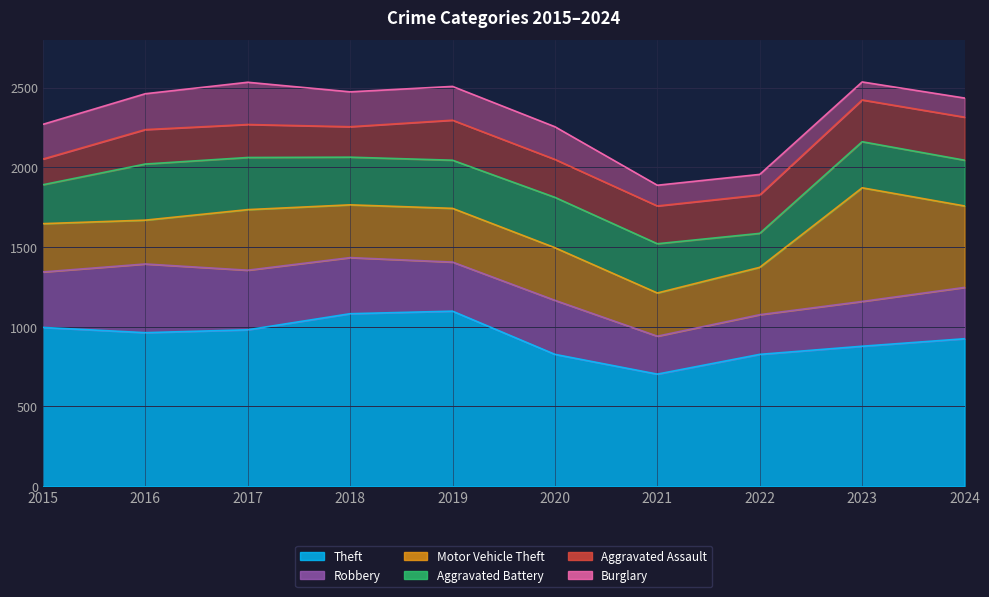

At which label does Burglary reach its minimum?

2023